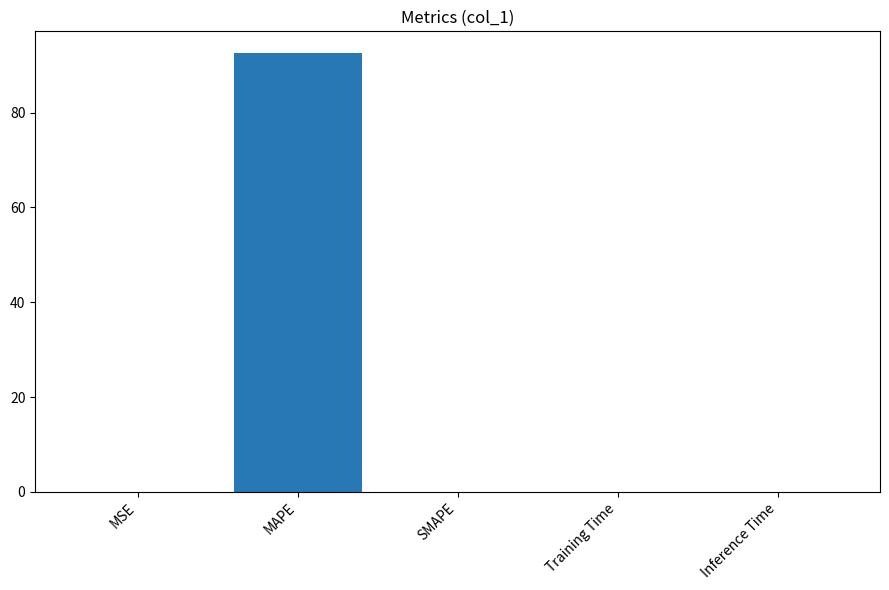

Is it true that the value at SMAPE is -41.1?

False